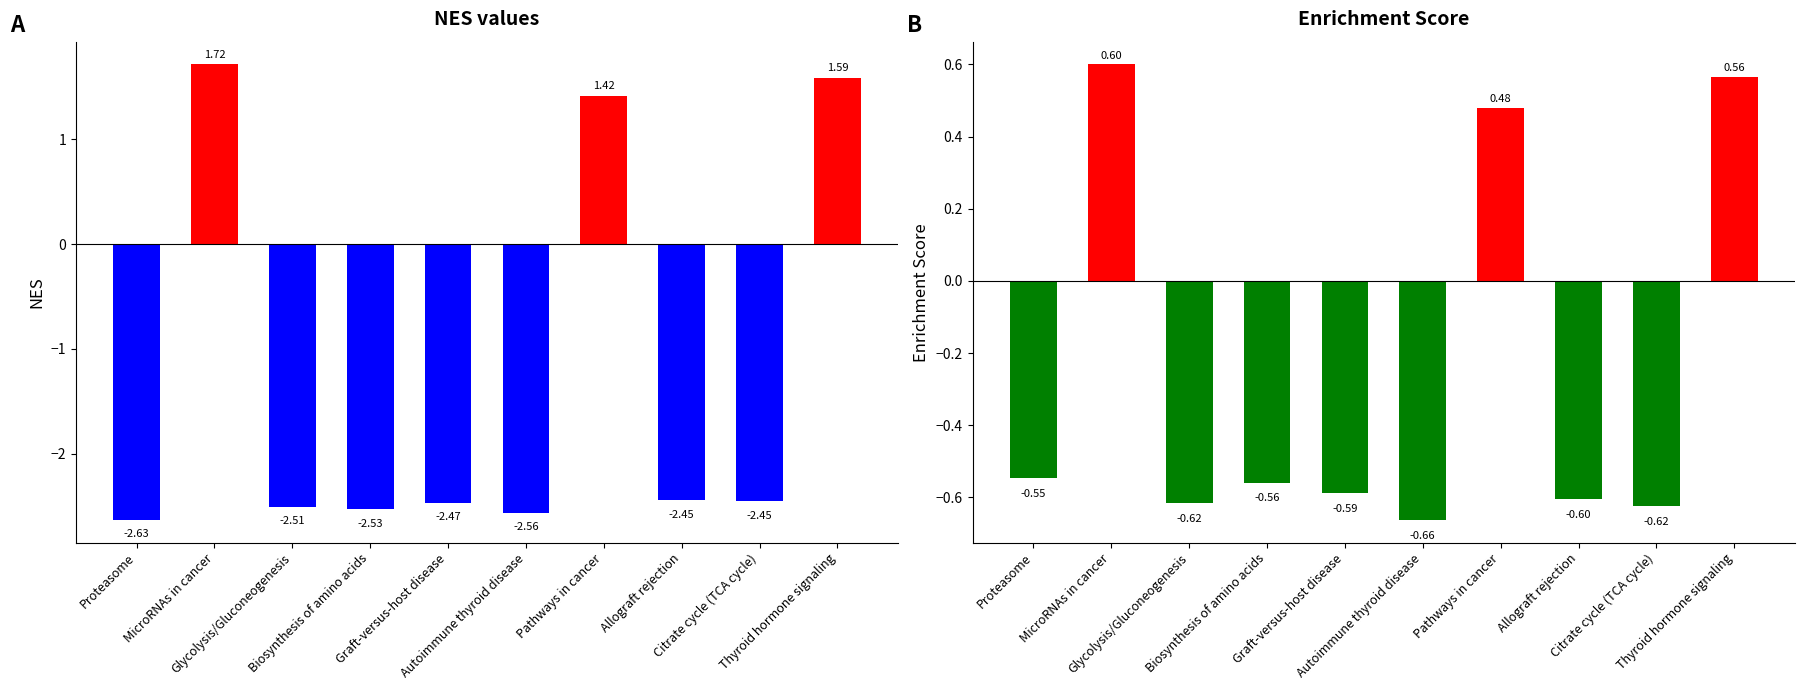

How many positive values does the NES series have?

3